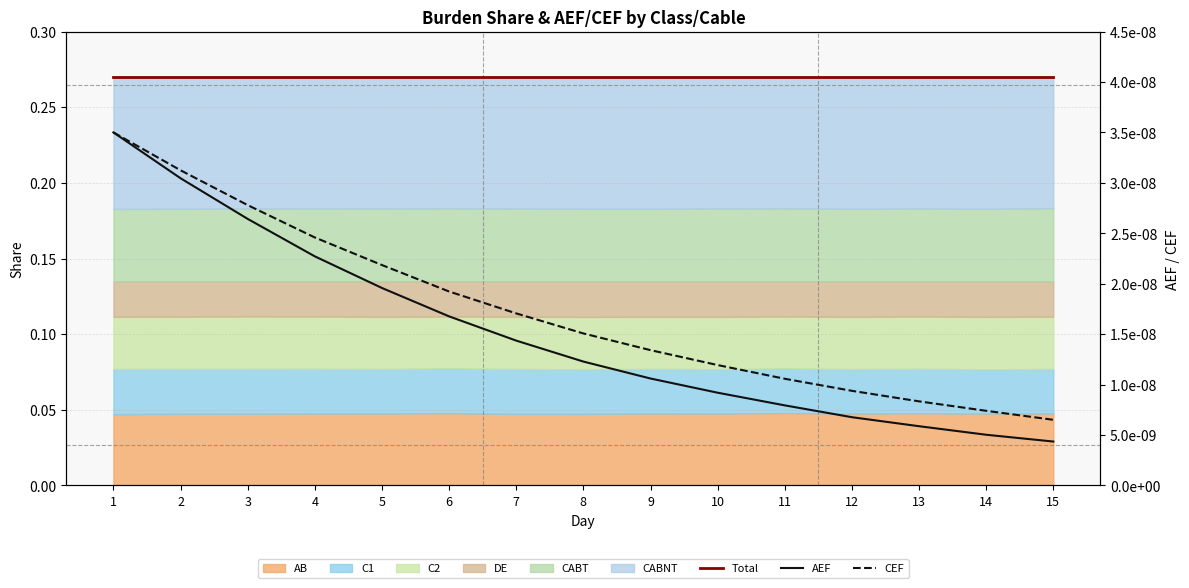

Does the chart have visible grid lines?

Yes